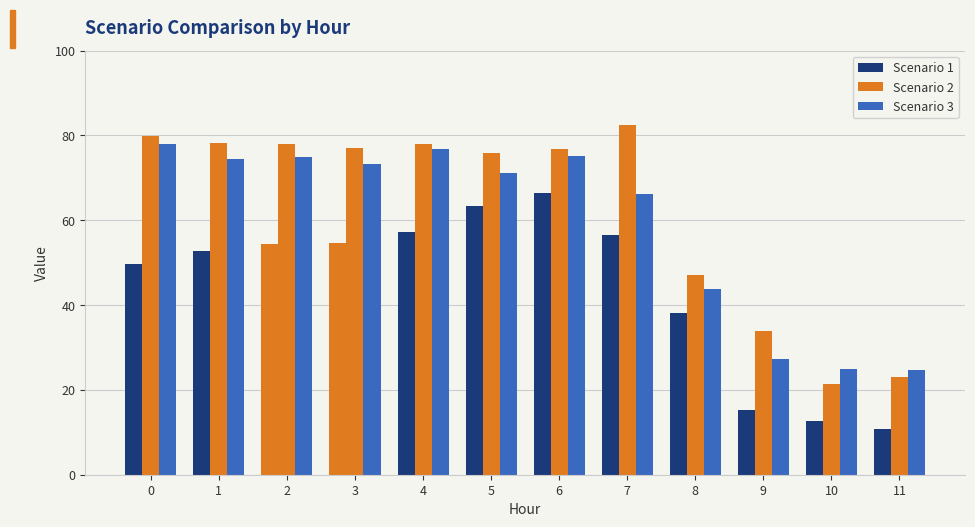

Which series has the largest total across all categories?

Scenario 2